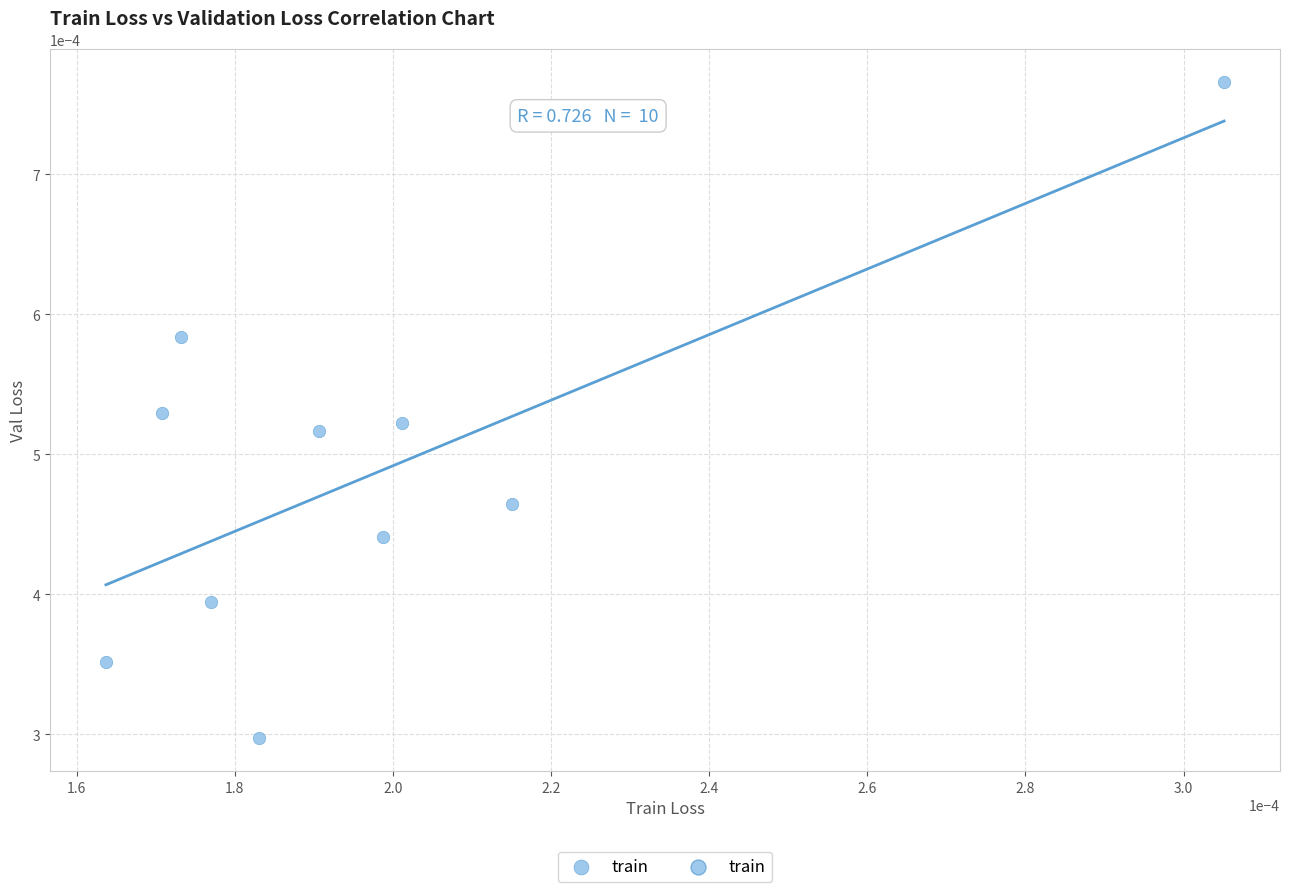

Count the number of points in this scatter plot.

10